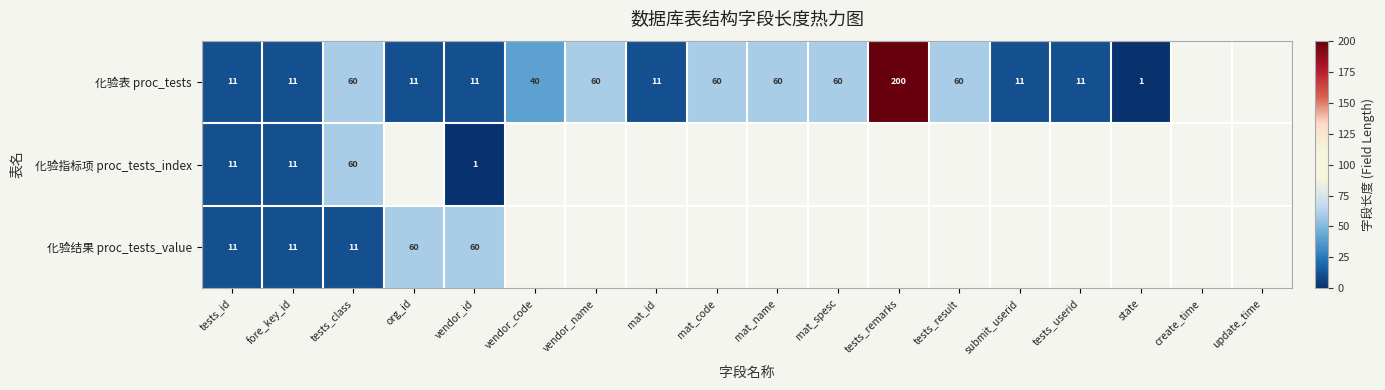

True or false: 化验表 proc_tests has a value of 0.2 at state.

False